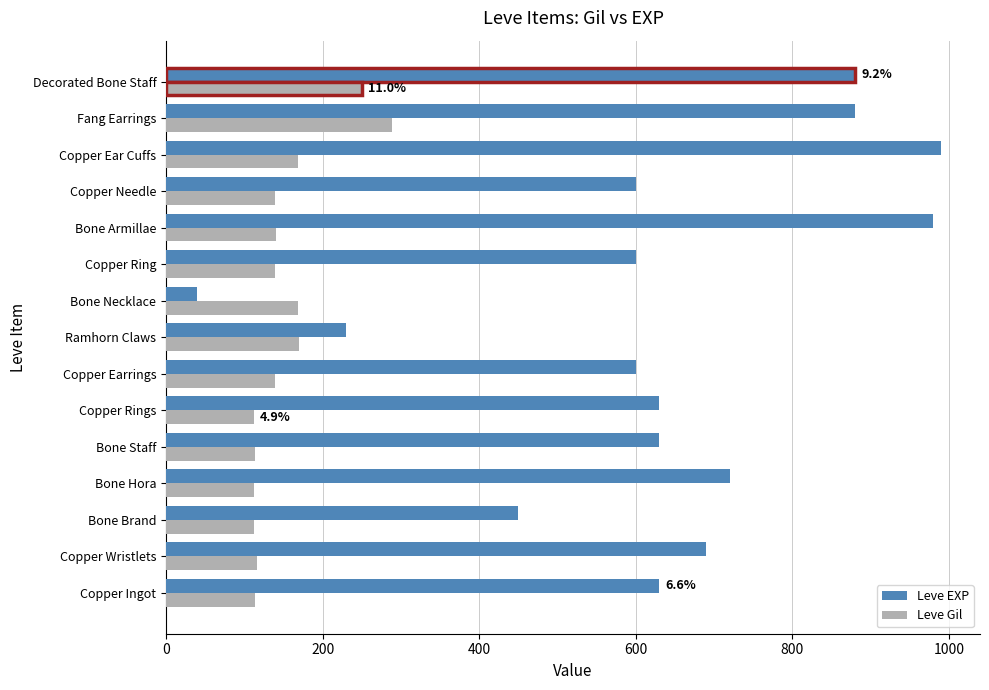

What is the approximate value of Leve EXP at Copper Needle?

600